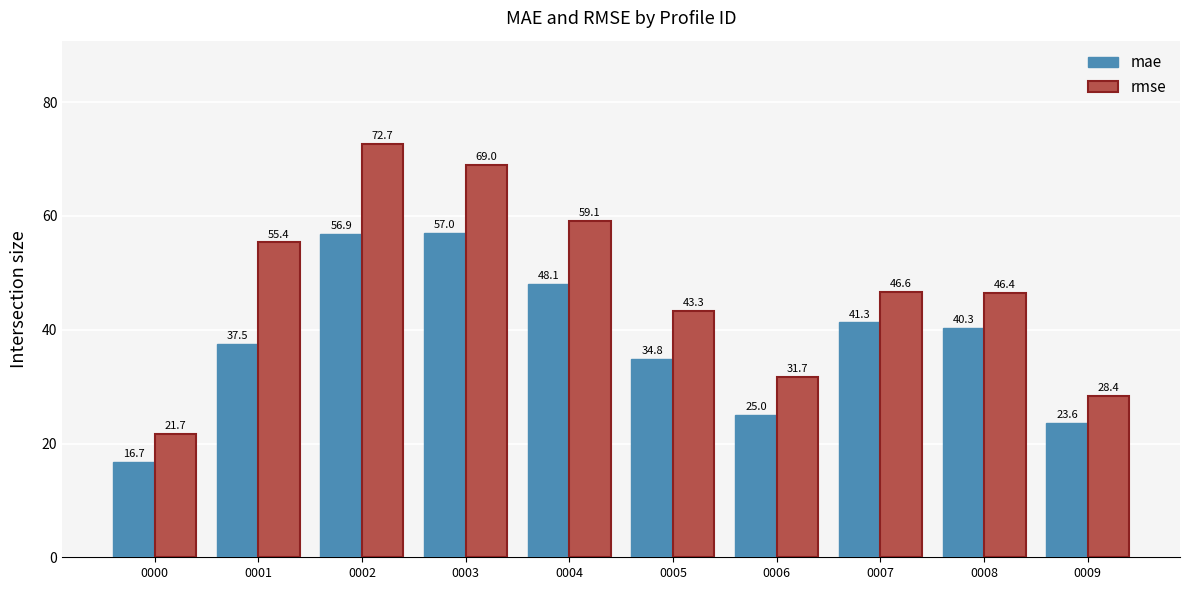

Which series has the largest range (max minus min)?

rmse